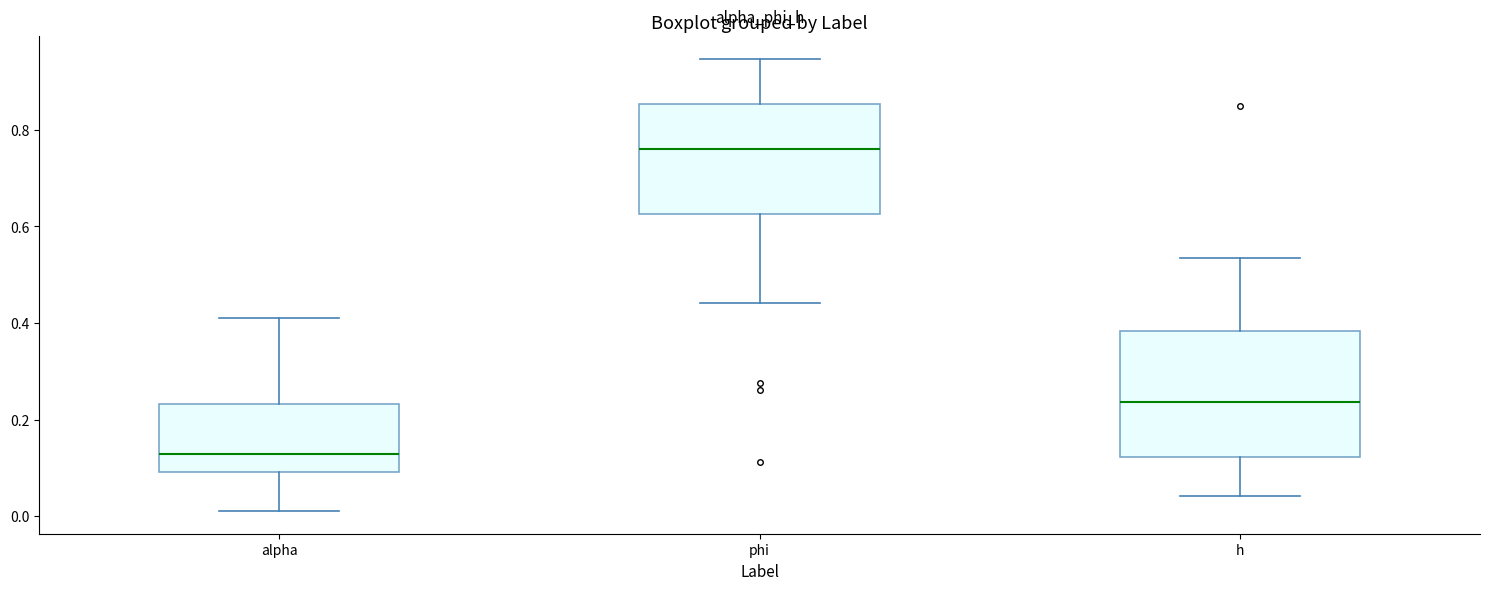

Where is the upper edge of the box for h on the y-axis? The values are not printed on the chart, so give them approximately, as read against the axis.

0.38